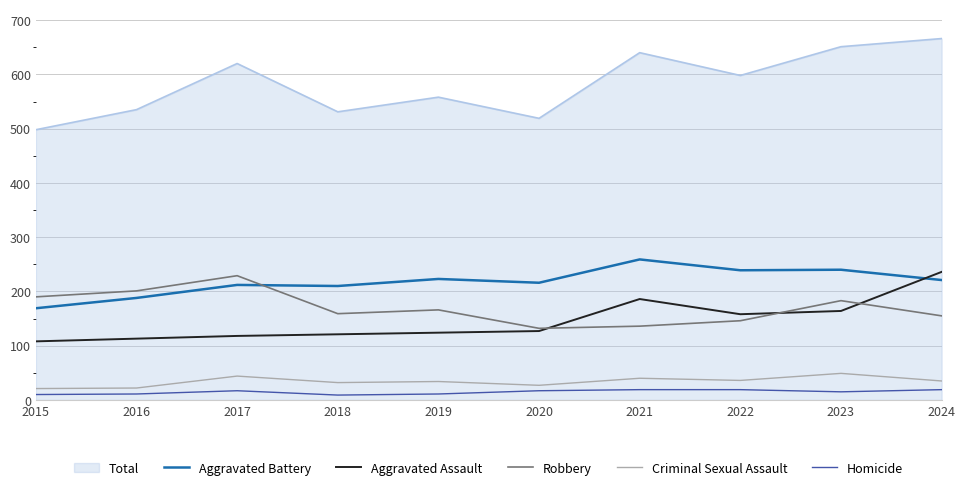

Which category has the highest value in the Aggravated Battery series?

2021